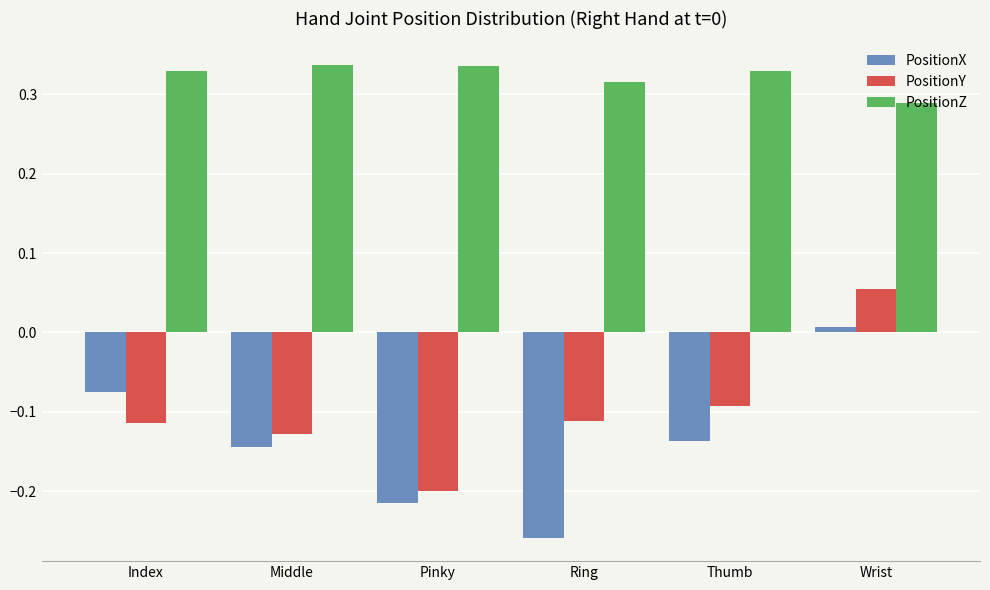

At which label does PositionZ reach its minimum?

Wrist